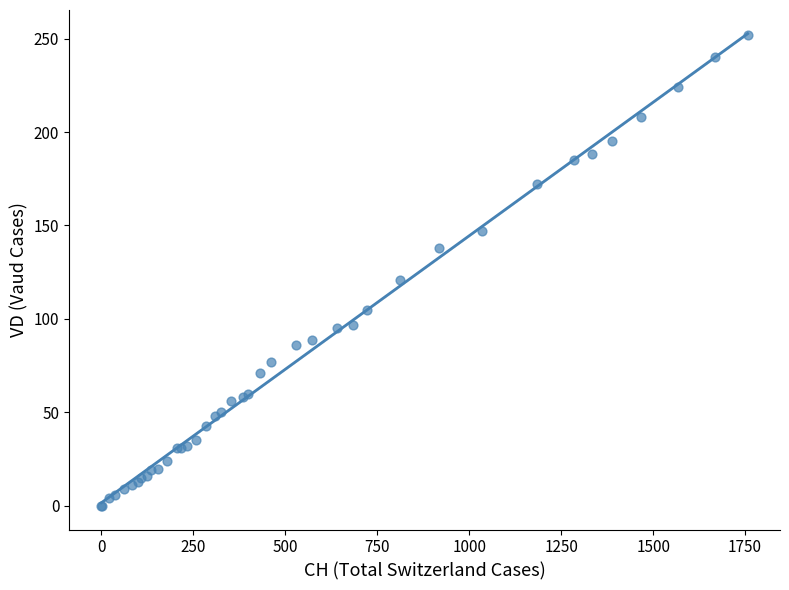

What Y value in the scatter plot is closest to 126?

121